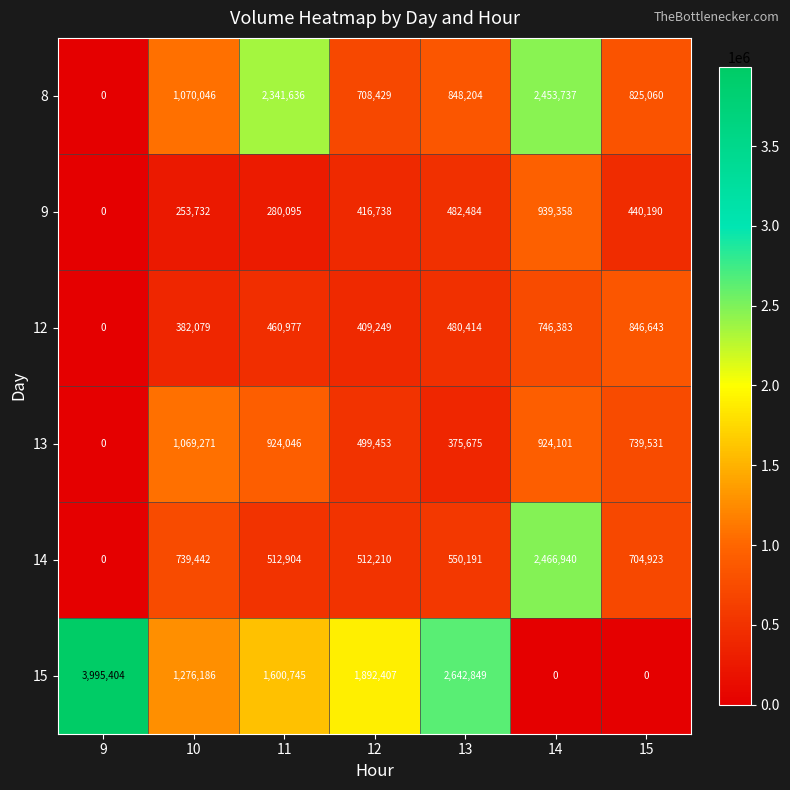

Read the 14 value at 13, to the nearest 10.

550190